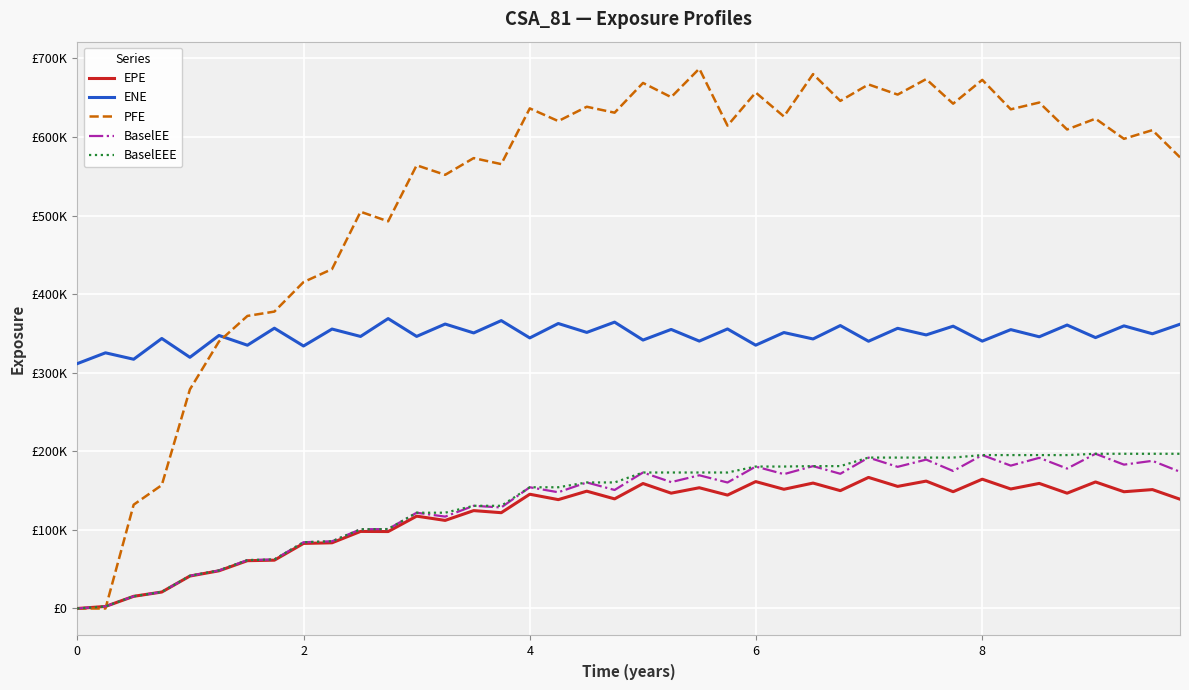

True or false: ENE and BaselEE intersect in this chart.

False